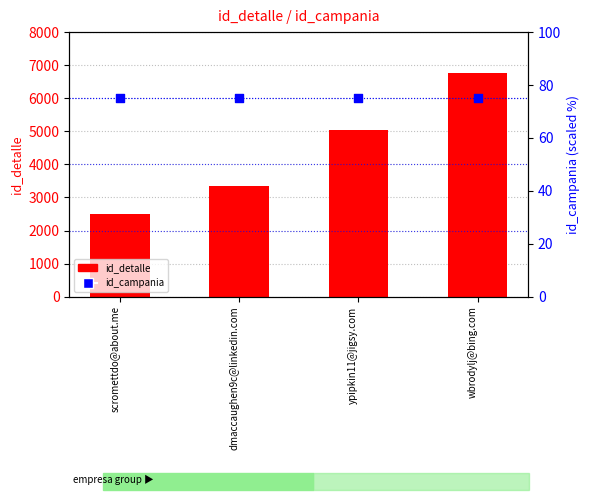

What are all the series names shown in the legend?

id_detalle, id_campania